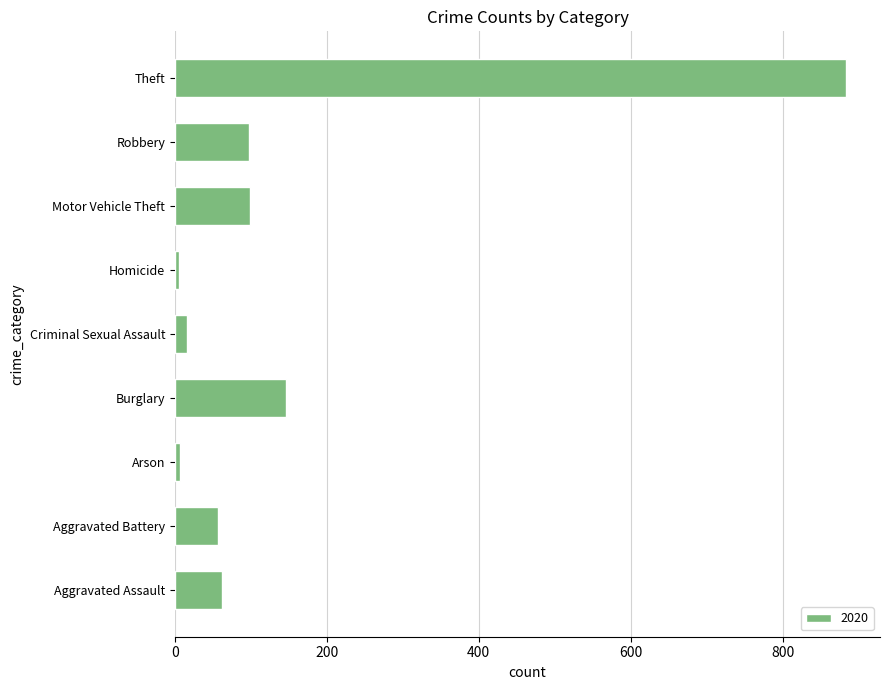

What is the difference between the maximum and minimum values?

879